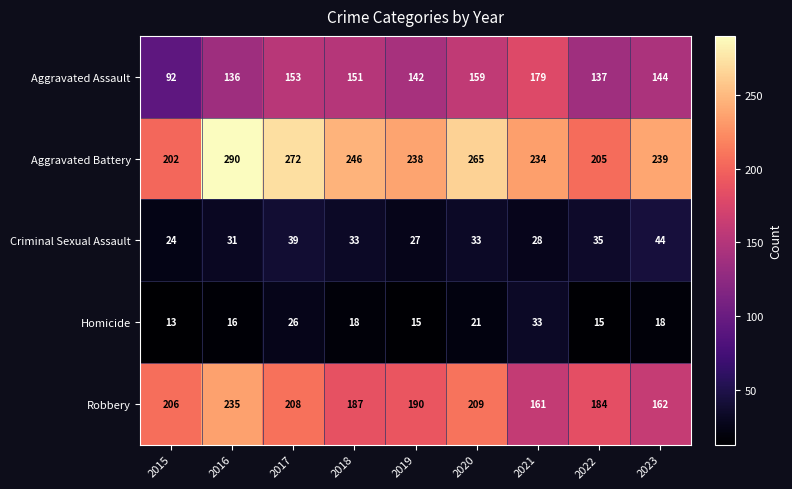

At which category is the sum across all series the highest?

2016